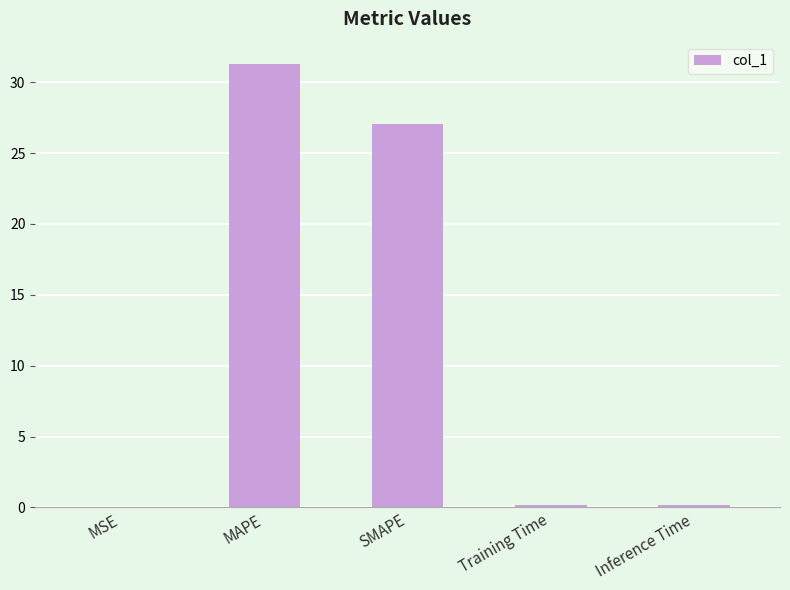

The chart shows a value of 31.3 at MAPE. True or false?

True